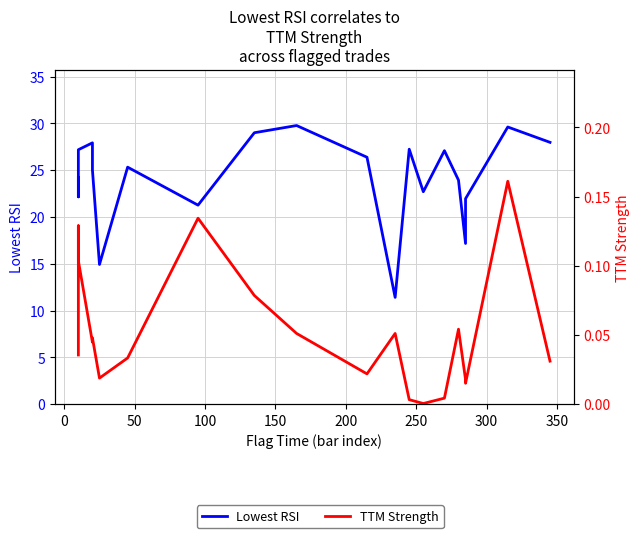

What is the highest value of the Lowest RSI series?

29.8